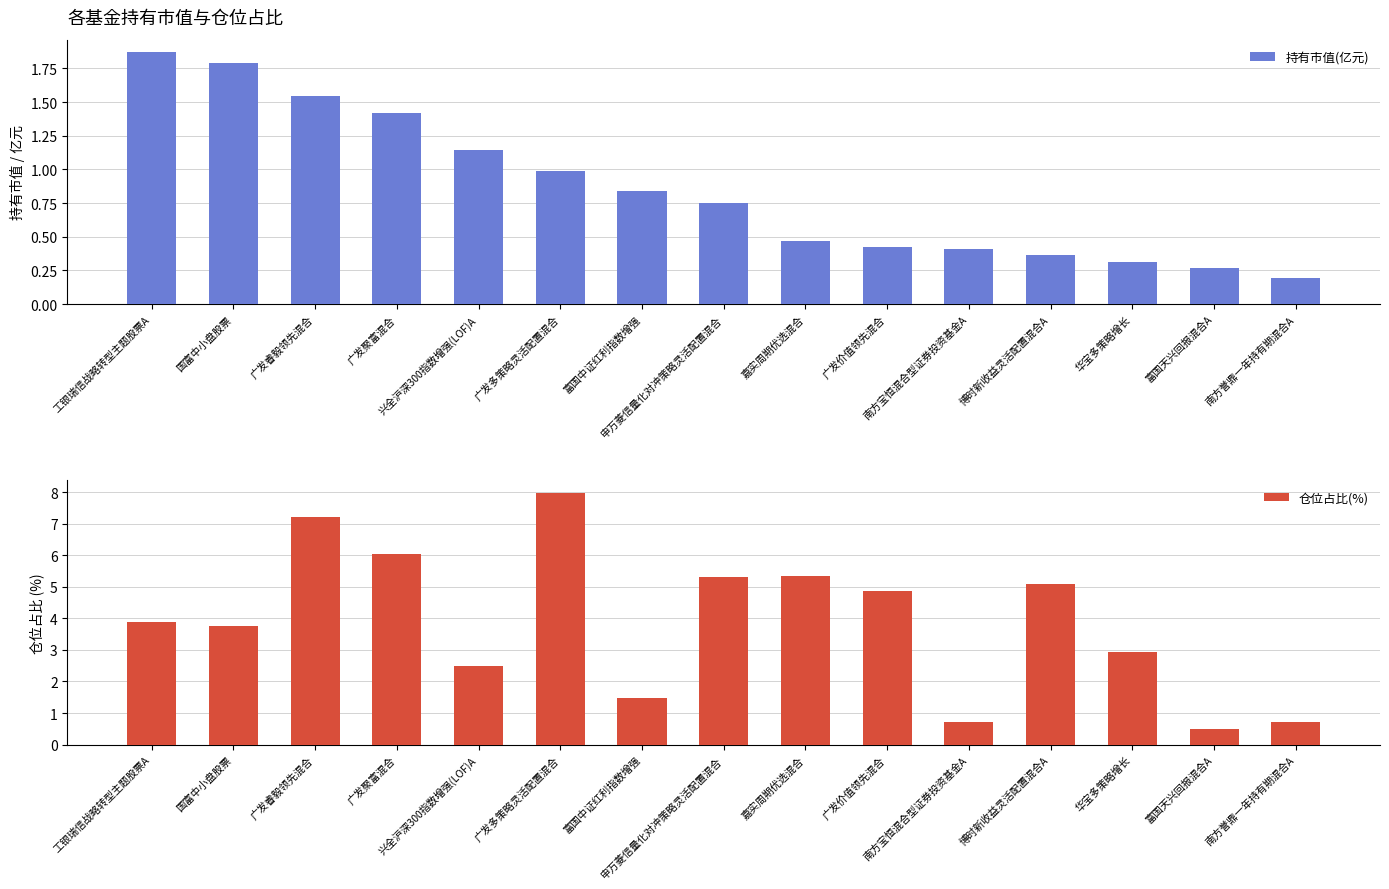

What is the spread (max minus min) of values at 富国中证红利指数增强?

0.6